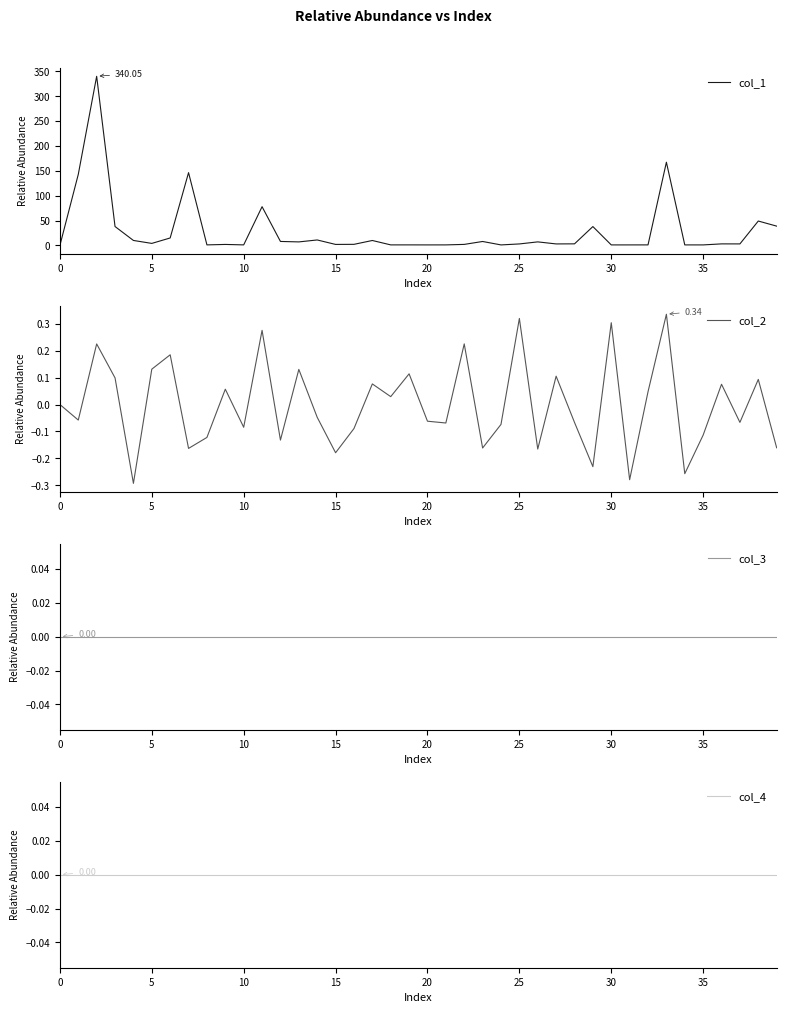

How many series are shown in this chart?

4